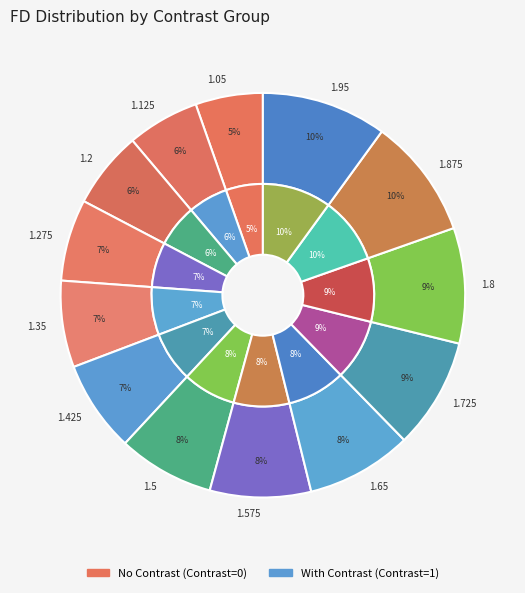

How many segments does this pie chart have?

13